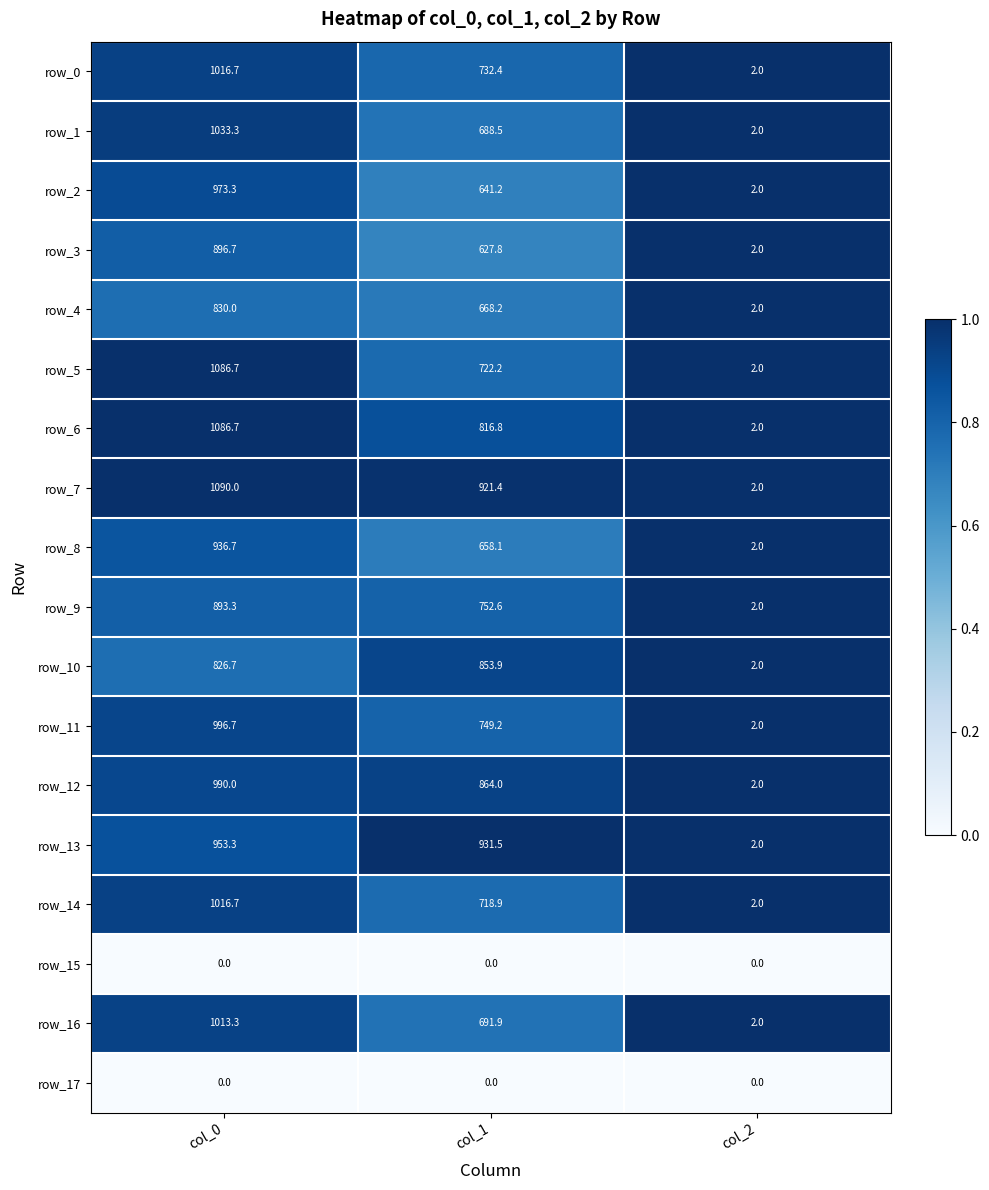

Is the value of row_6 at col_2 greater than the value of row_15 at col_1?

Yes